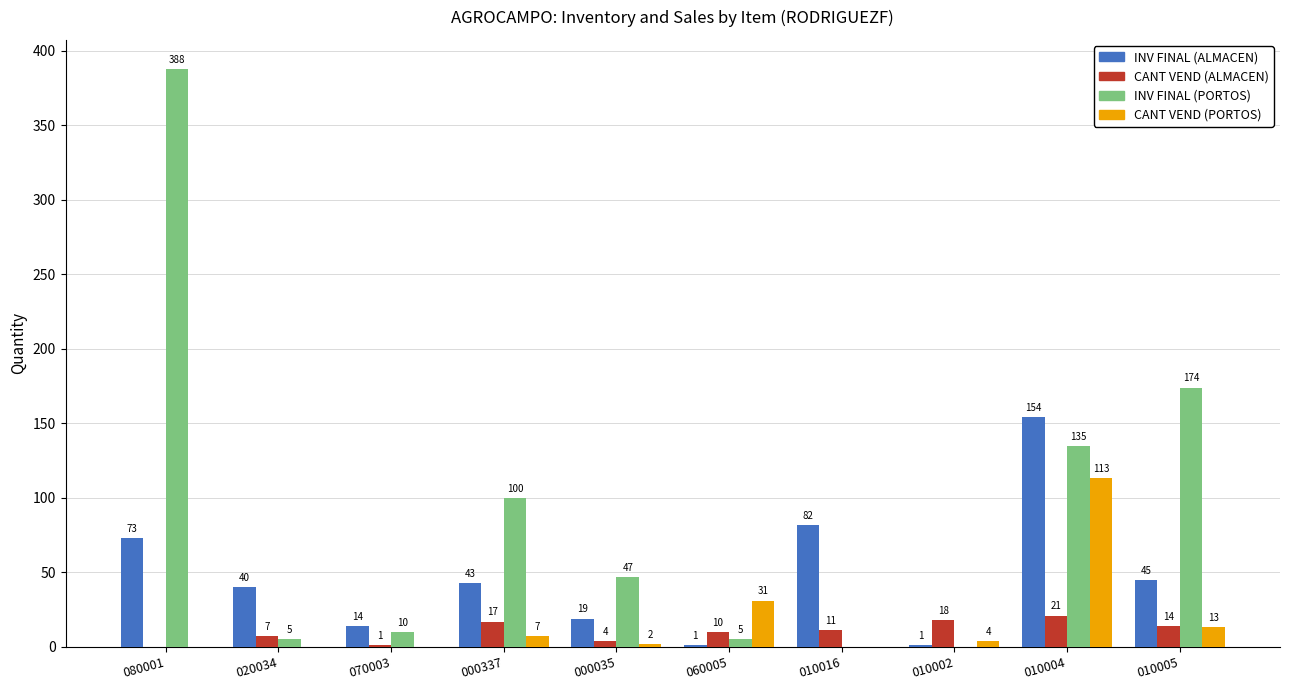

True or false: CANT VEND (ALMACEN) has a value of 11 at 010016.

True